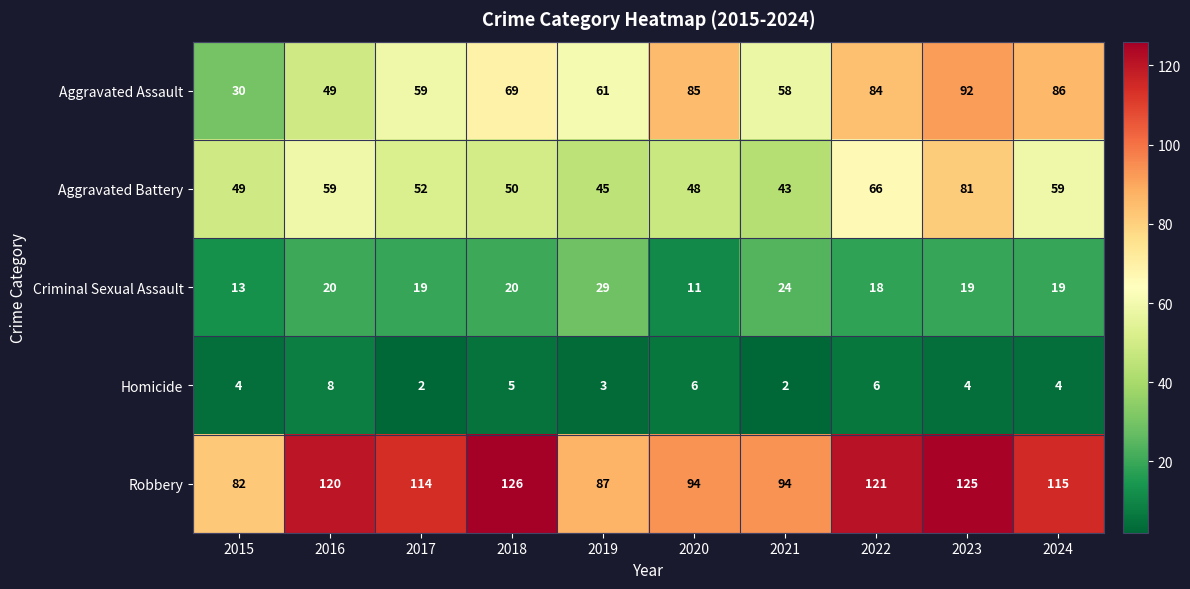

At which label does Robbery reach its peak?

2018